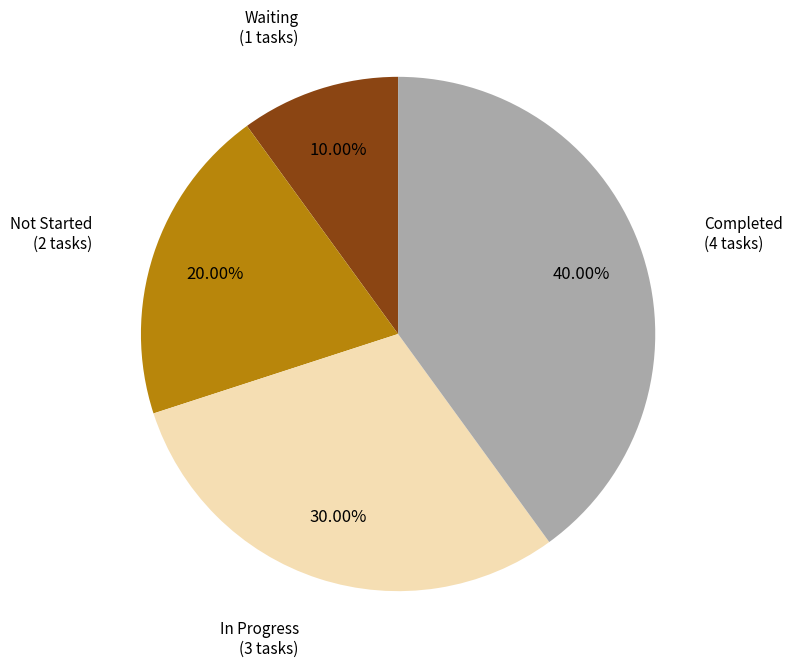

Is it true that Waiting is 10% of the pie?

True